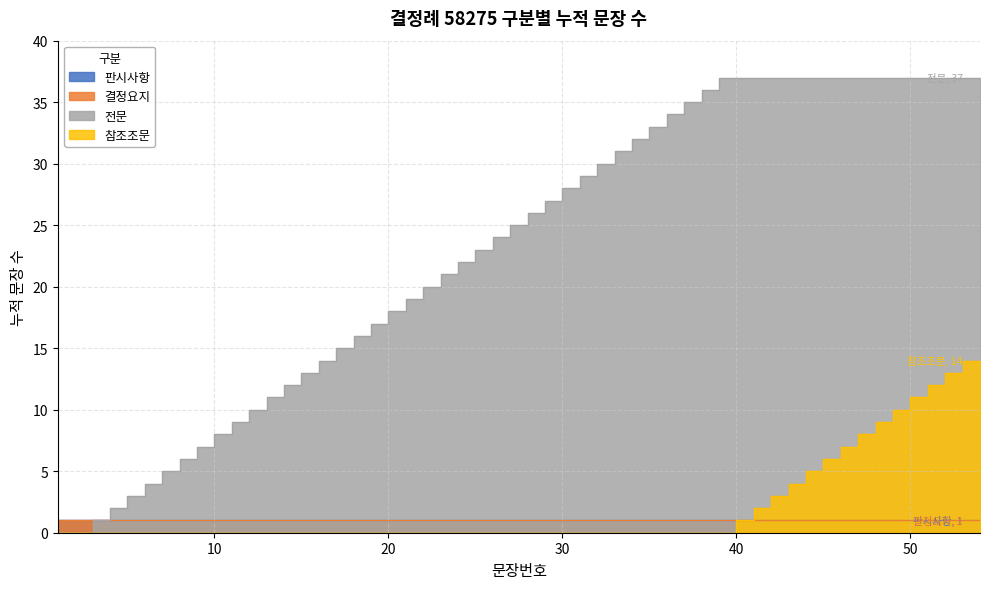

What are all the series names shown in the legend?

전문, 판시사항, 결정요지, 참조조문